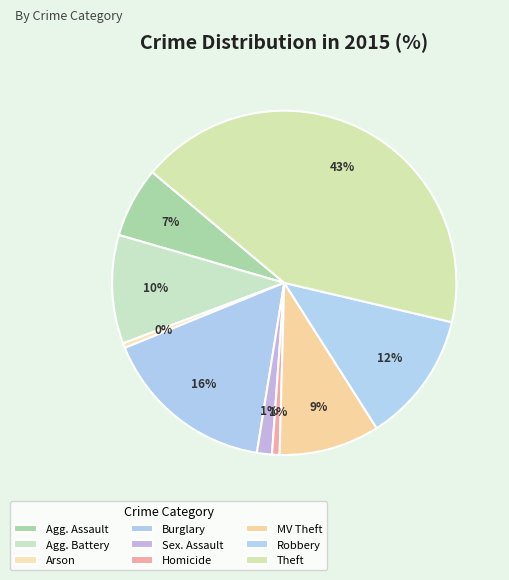

Count the number of slices in the pie.

9